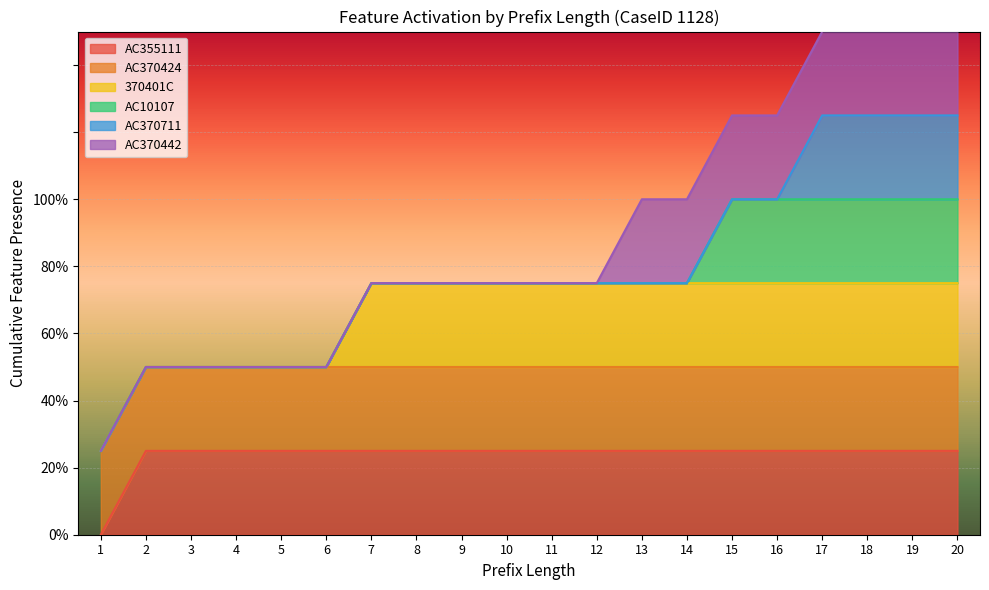

True or false: AC370606 and AC613000 intersect in this chart.

False